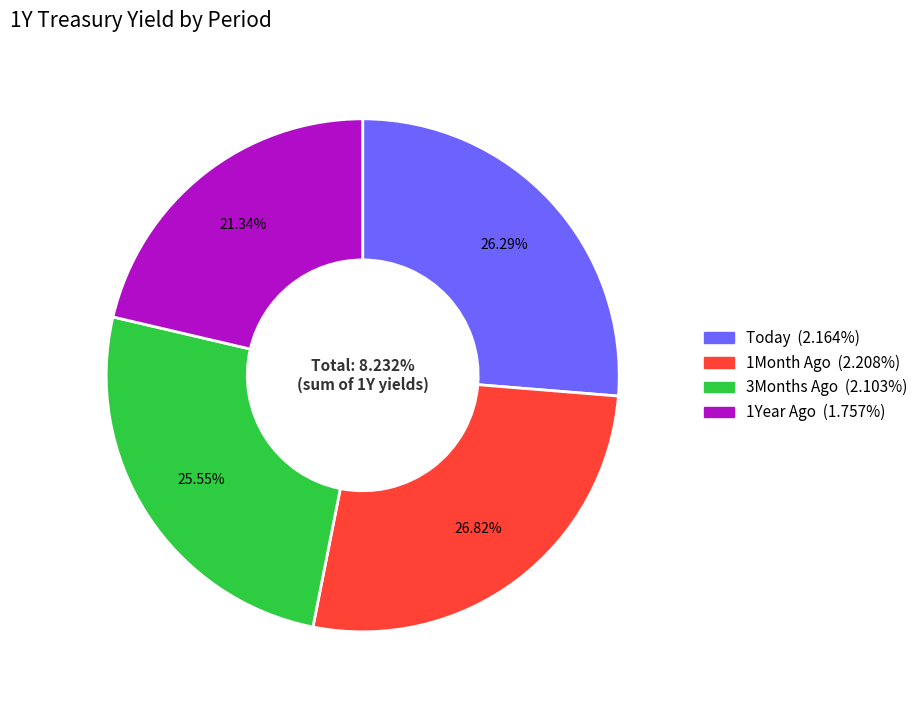

To the nearest percent, what portion does 3Months Ago represent?

26%